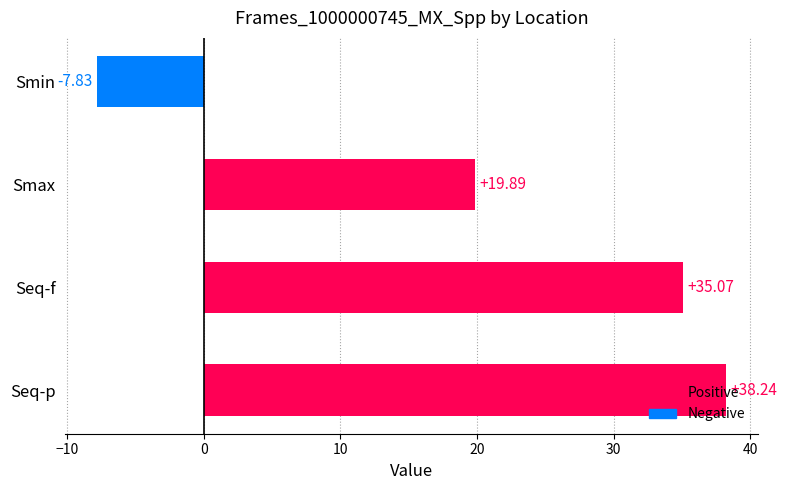

Approximately how many times larger is the value at Seq-p compared to Seq-f?

1.1